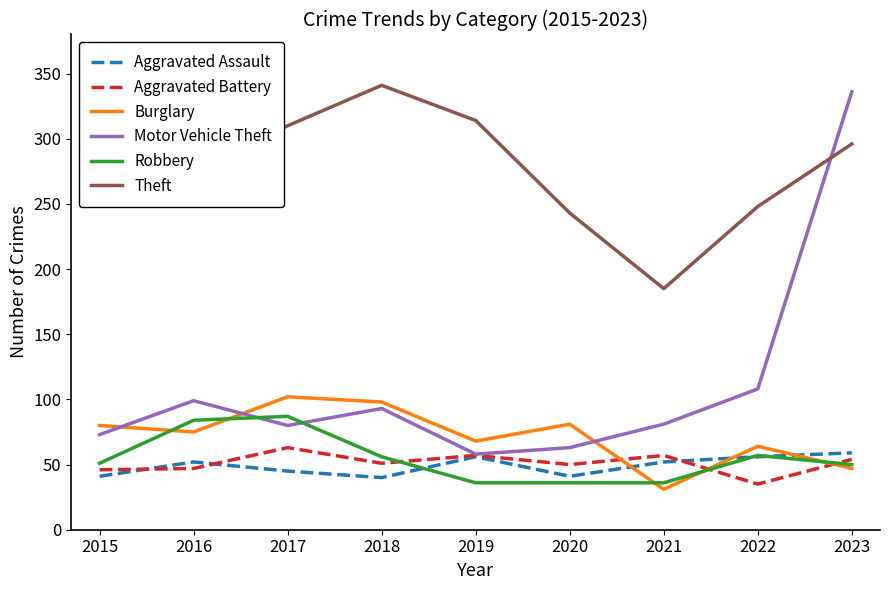

True or false: Burglary and Theft intersect in this chart.

False